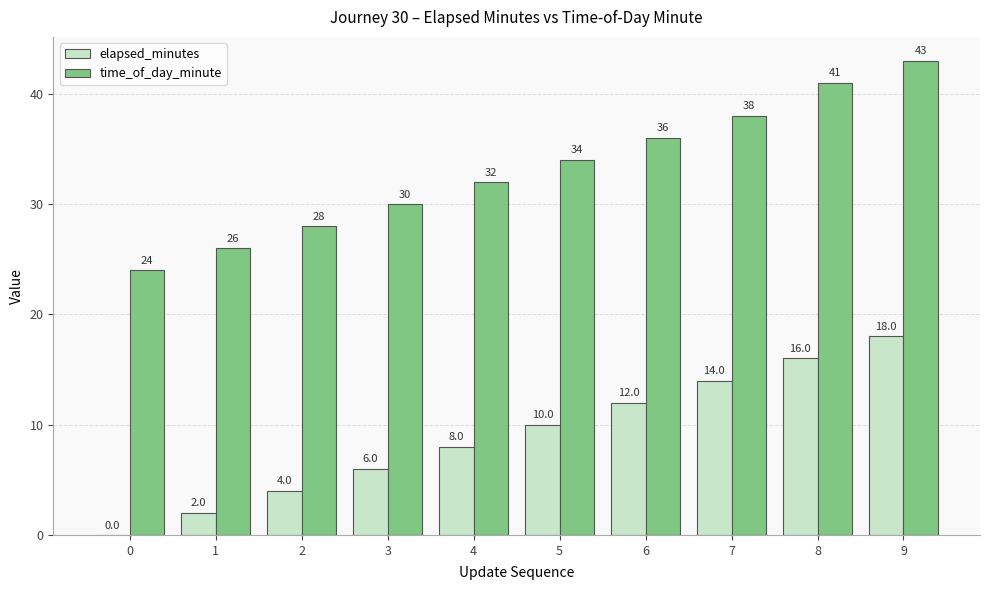

What is the highest value of the elapsed_minutes series?

18